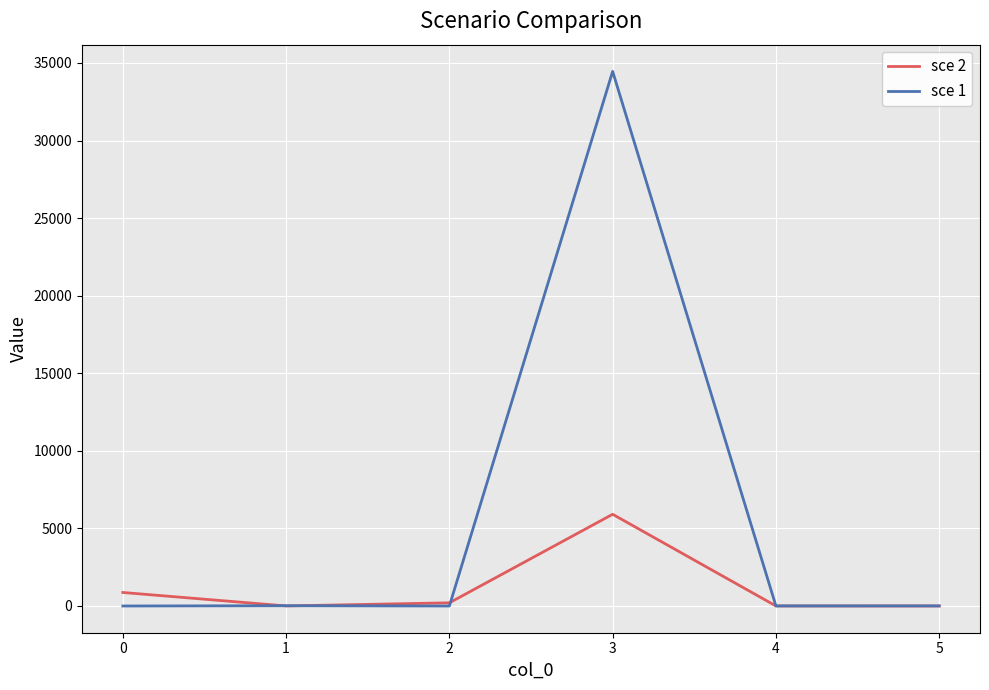

Rank the series by their average value, from lowest to highest.

sce 2, sce 1